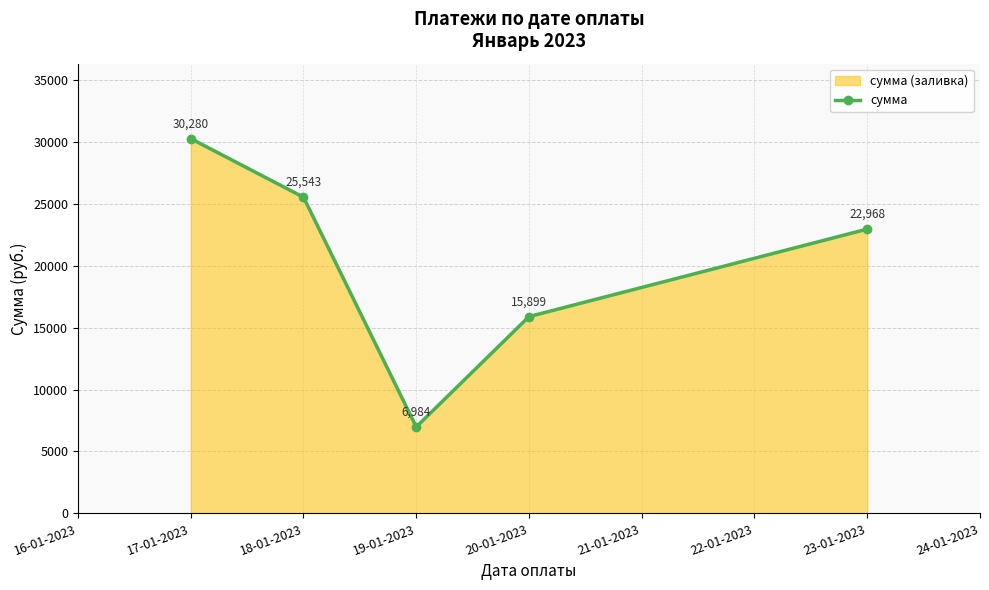

Where is the first local minimum?

19-01-2023